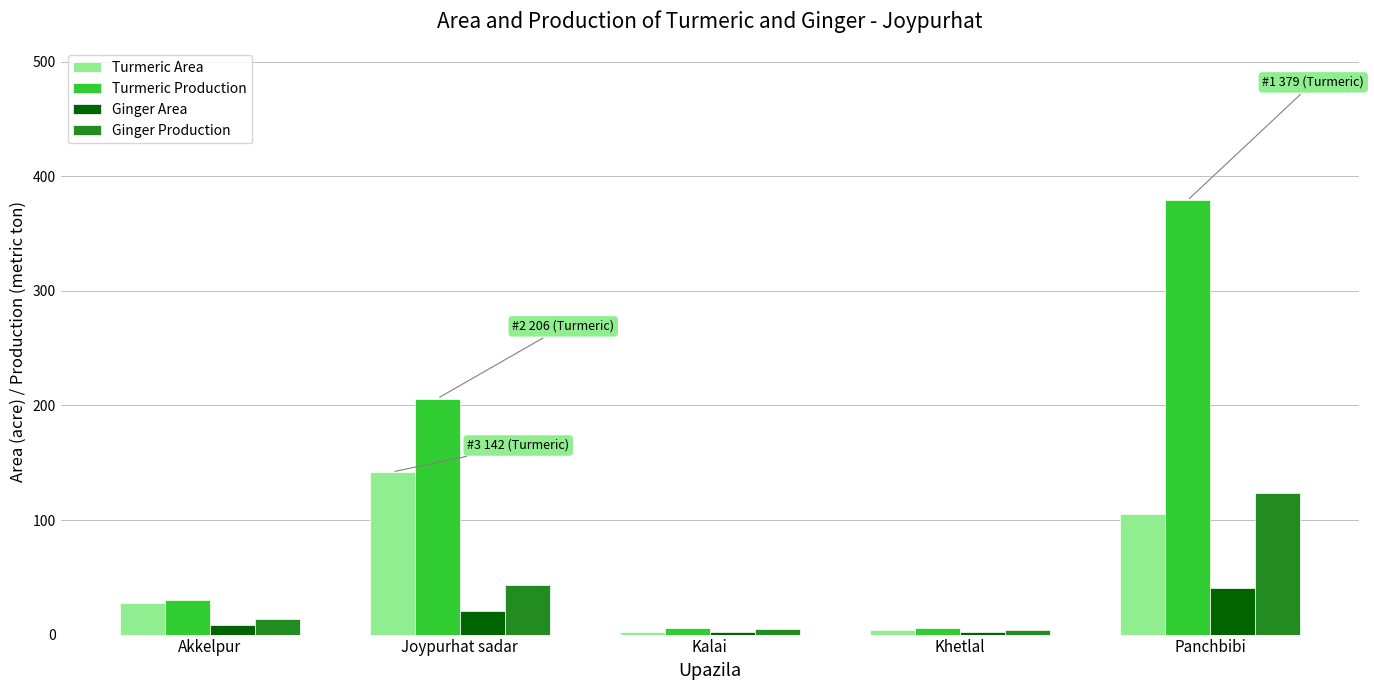

What is the sum of all Turmeric Production values?

627